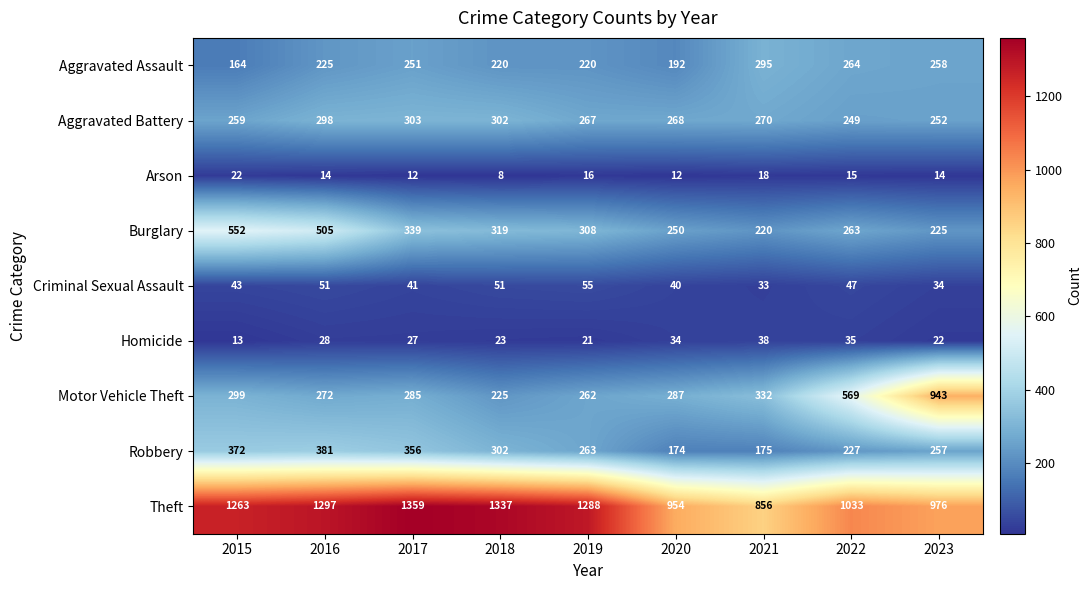

Which category has the highest value in the Aggravated Assault series?

2021